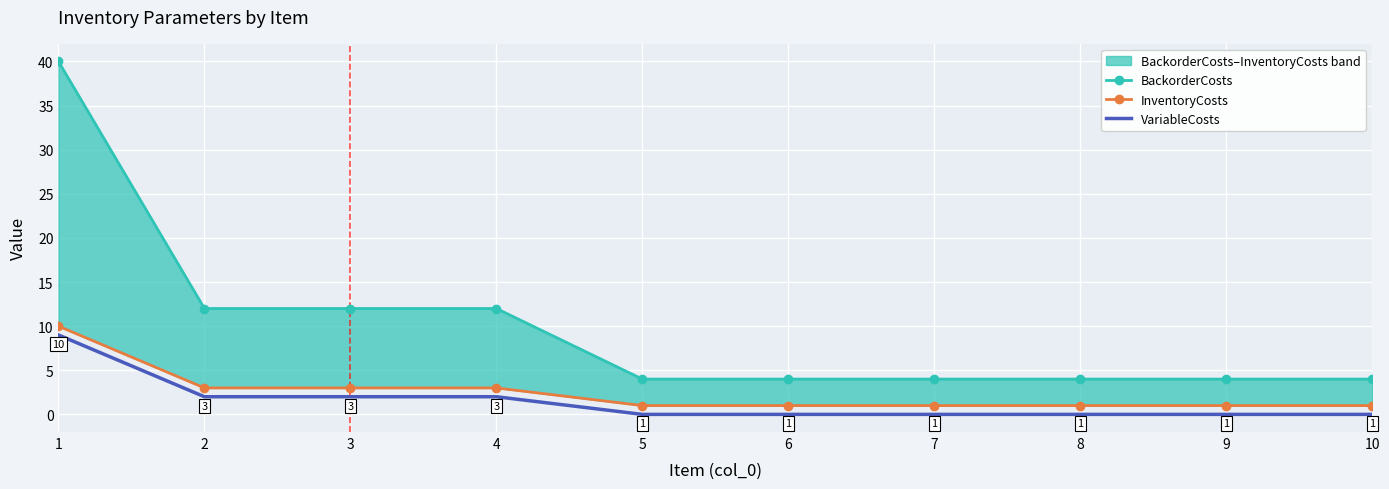

Is this an area chart (filled region under the line)?

No